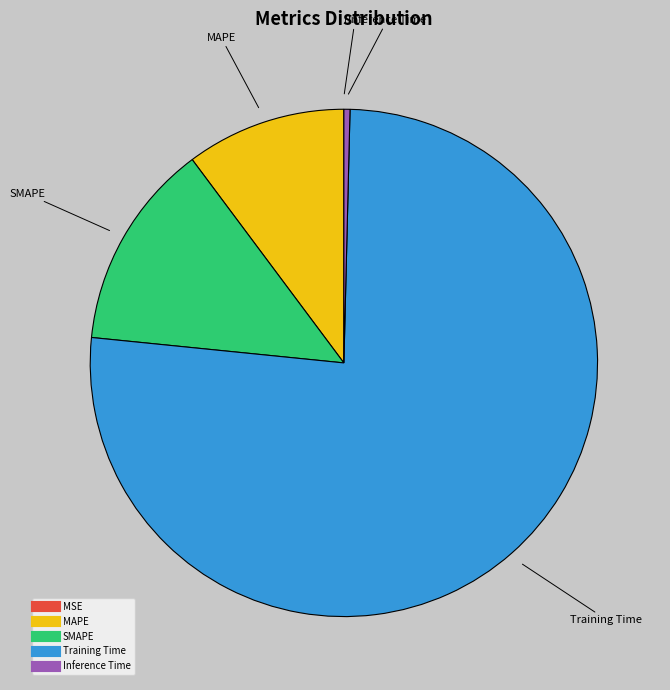

Which category has the biggest portion of the pie?

Training Time